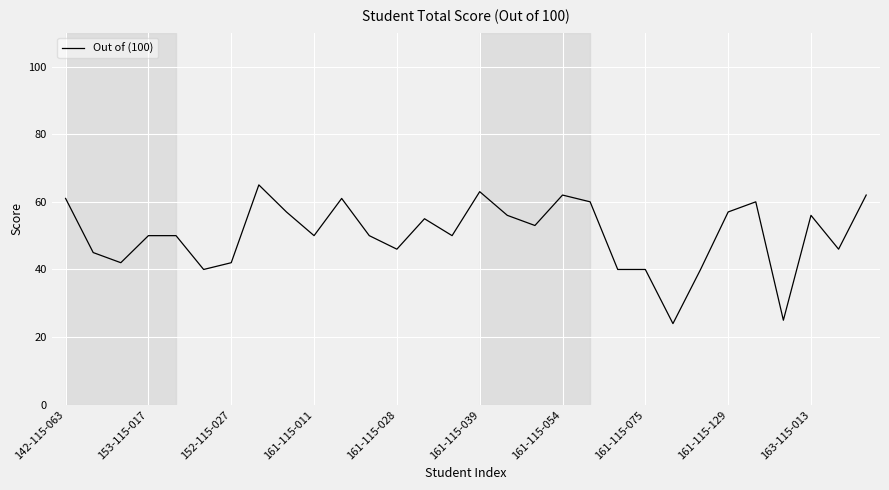

What is the minimum value shown in the chart?

24